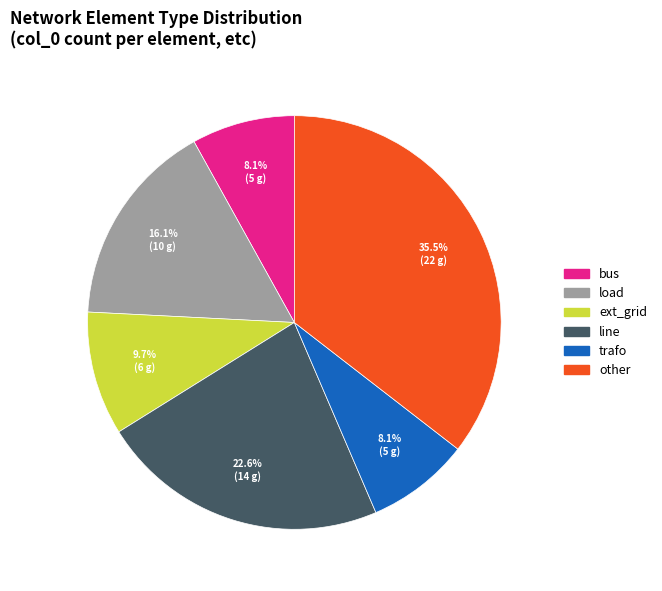

How many slices are in this pie chart?

6